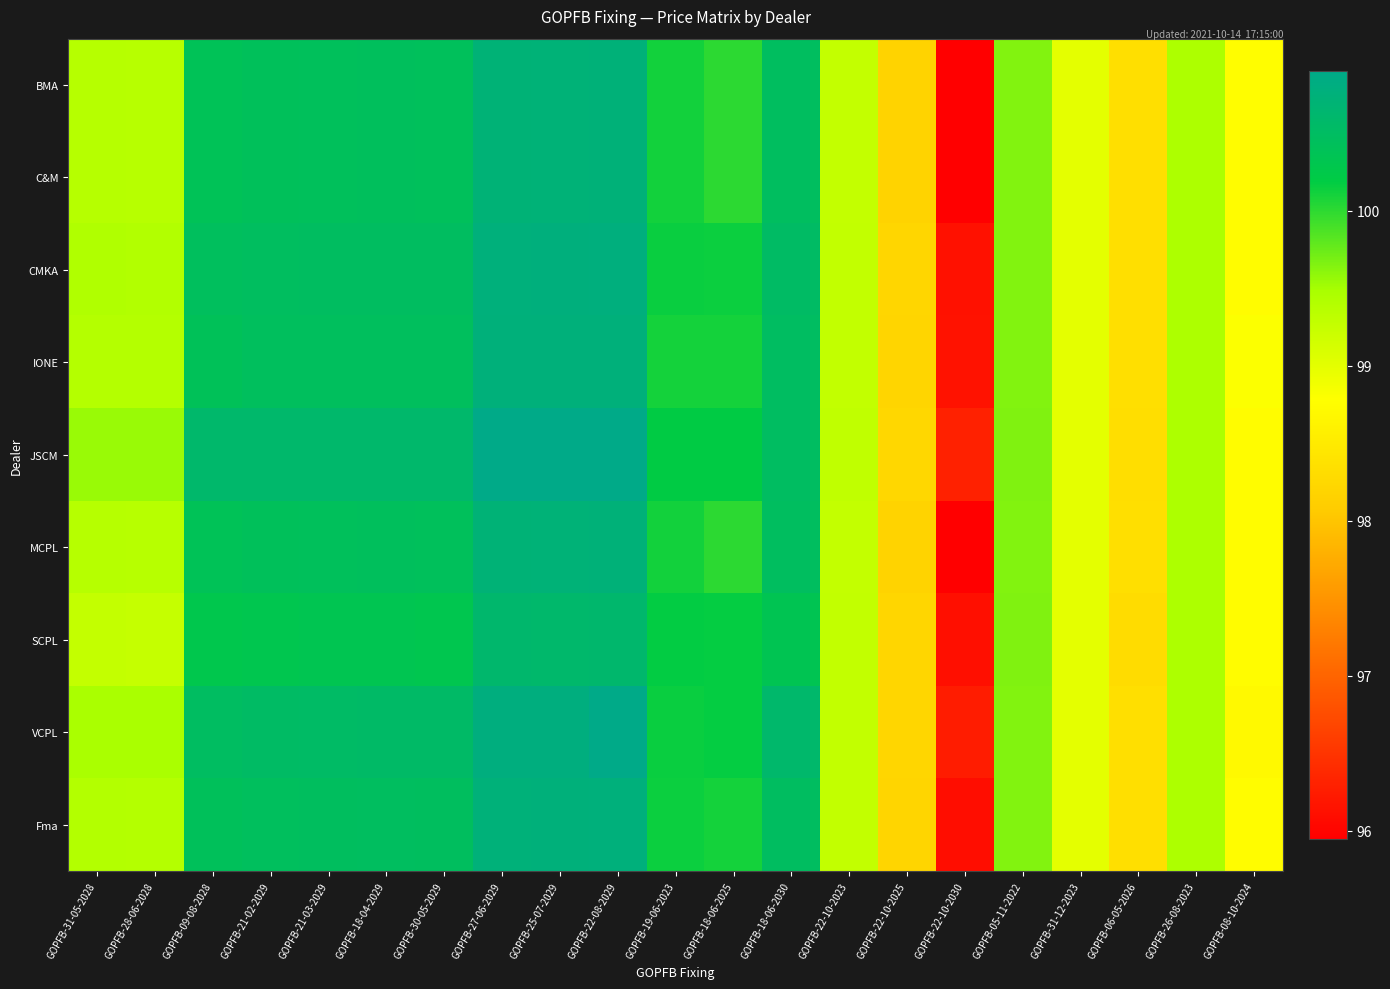

At which category is the sum across all series the highest?

GOPFB-22-08-2029